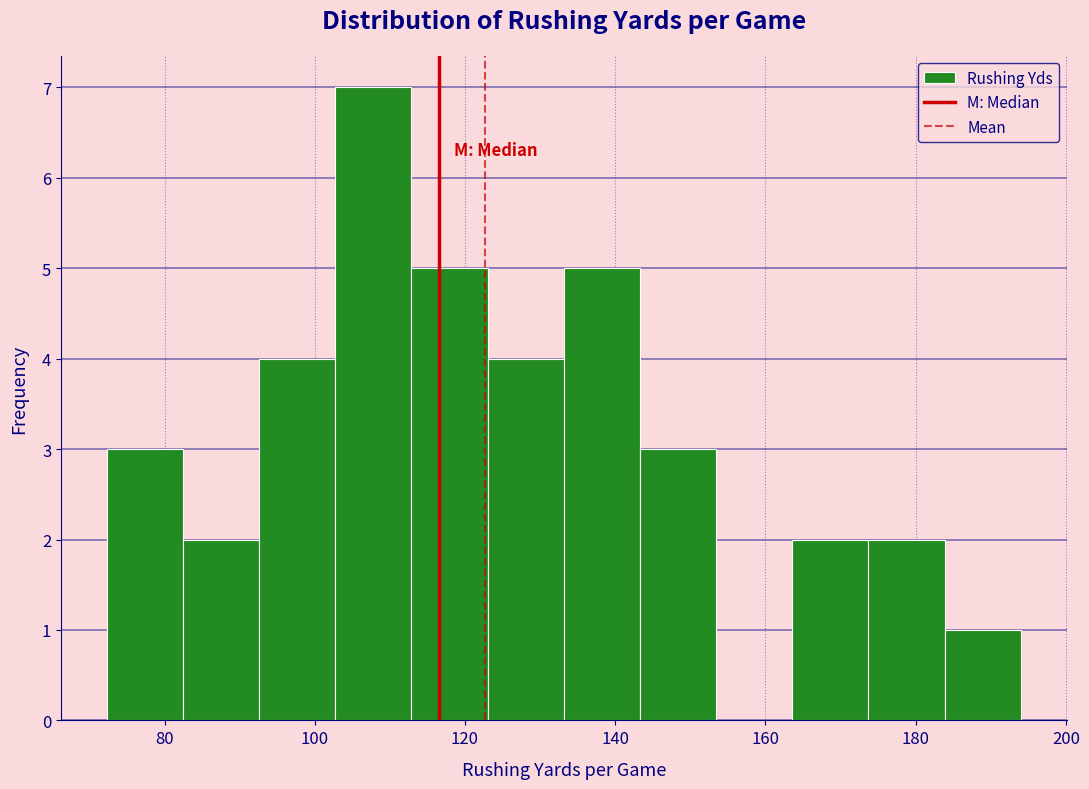

Which range on the x-axis has the tallest bar?

102 to 112